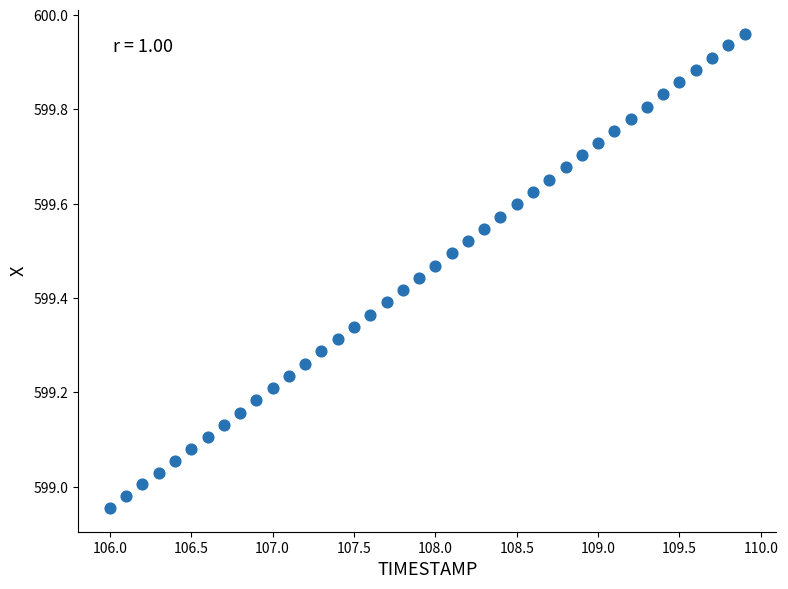

What is the range of Y values (max minus min)?

1.0